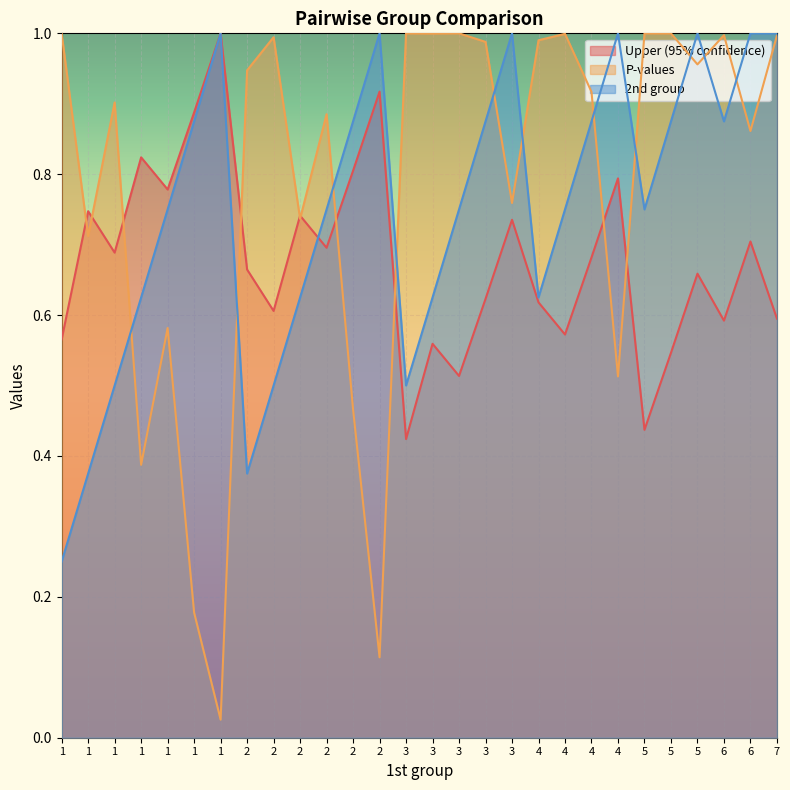

True or false: 2nd group and P-values intersect in this chart.

True